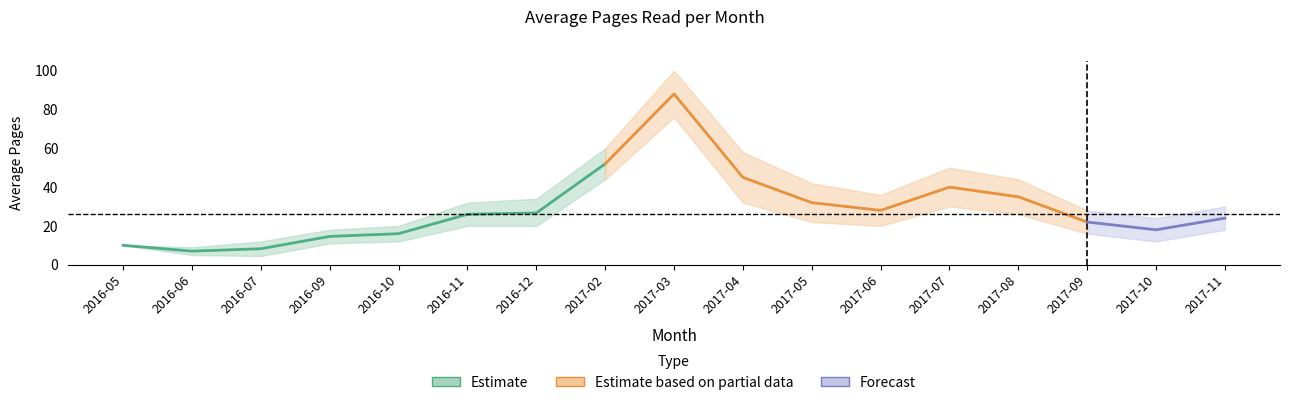

Where is the first local minimum for pages_upper?

2016-06